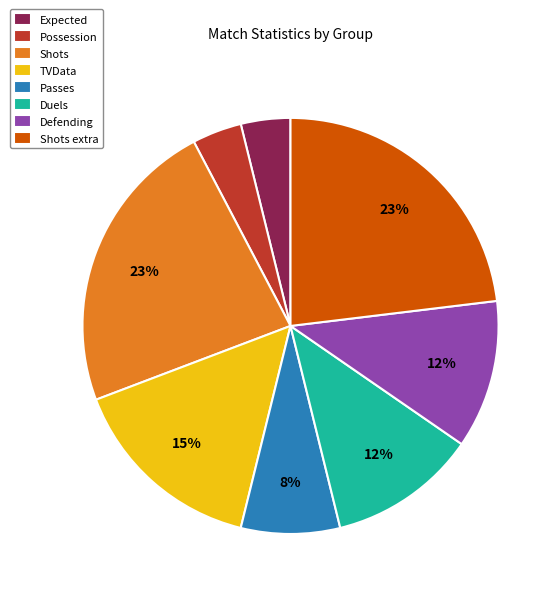

Is there any slice that represents more than half of the pie?

No